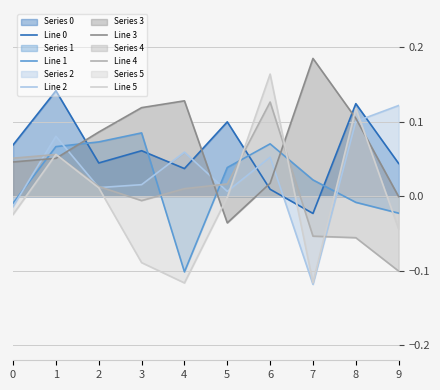

What is the spread (max minus min) of values at 1?

0.1